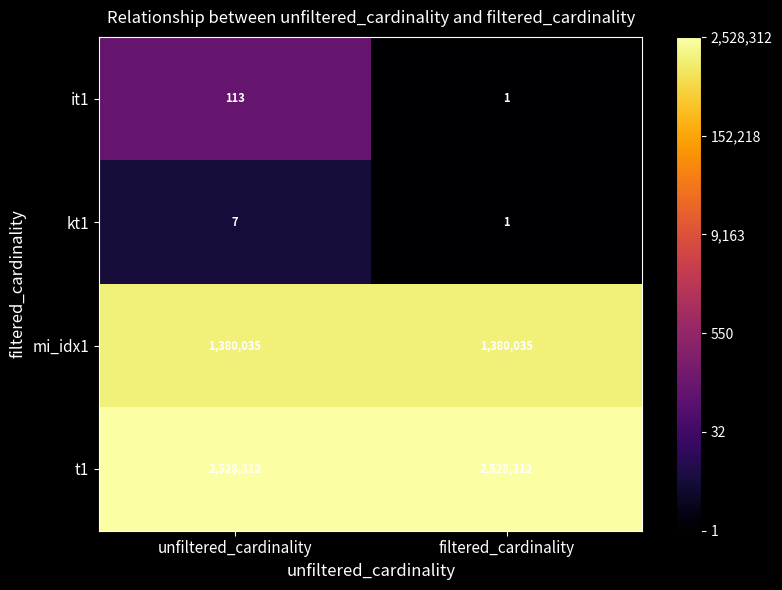

Which category has the lowest value across all series?

filtered_cardinality